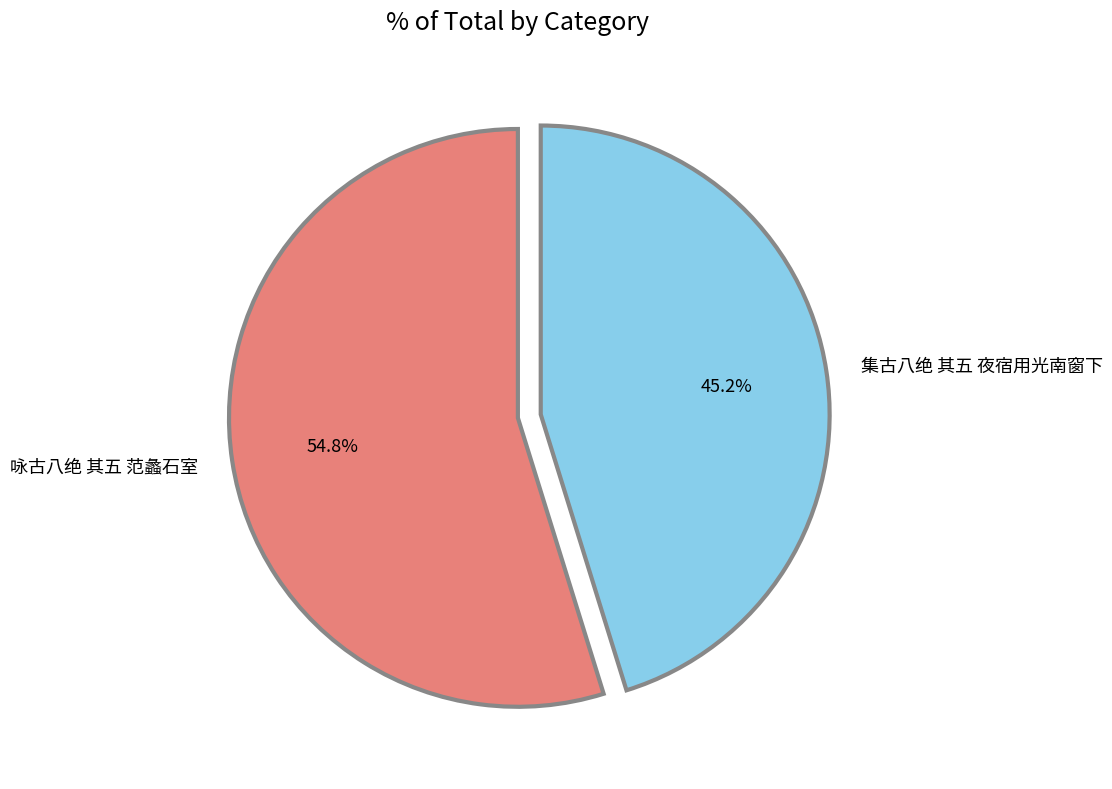

How many slices are in this pie chart?

2